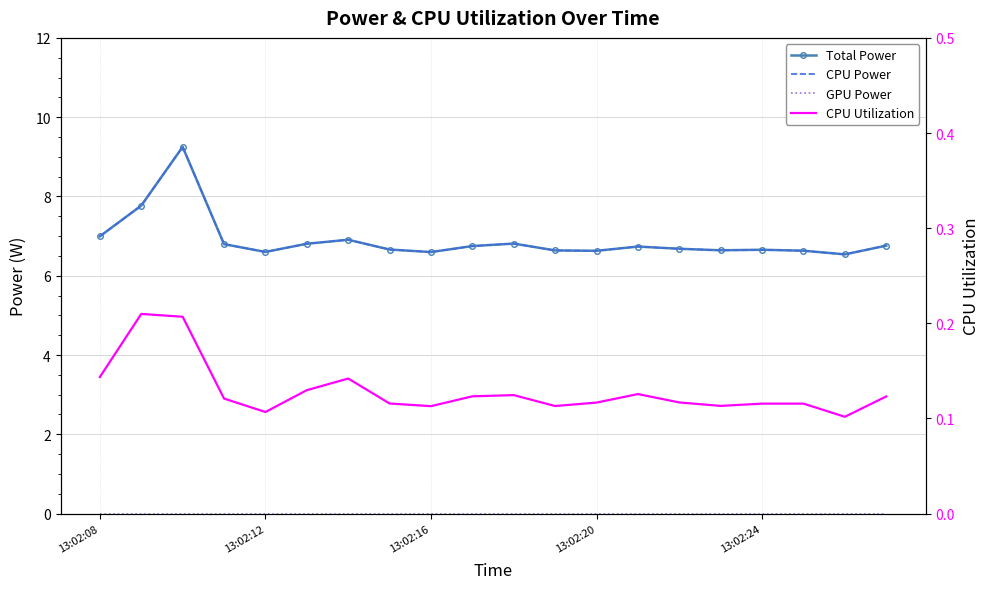

True or false: CPU Utilization has more than 0 interior local peaks.

True